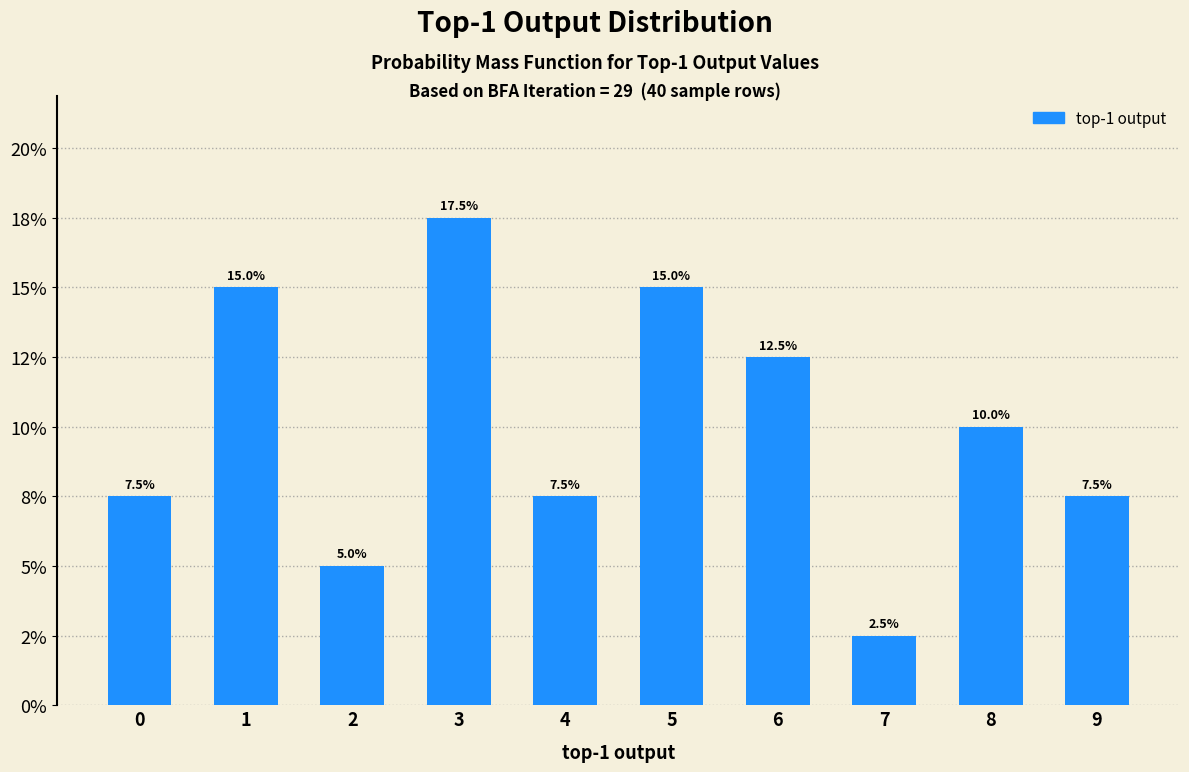

Where does the data first go above 10?

1